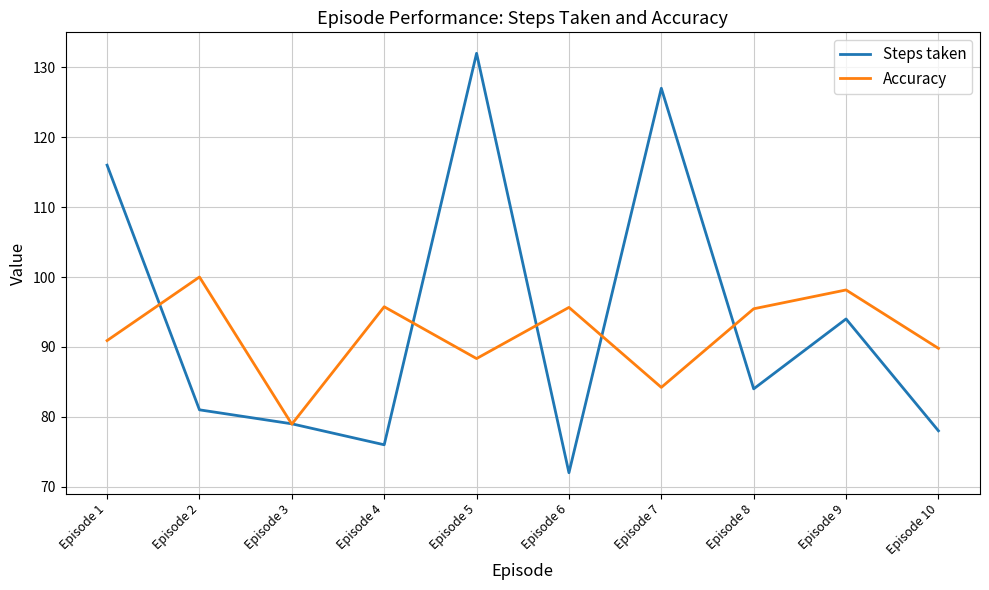

List the labels in order of Steps taken value, largest first.

Episode 5, Episode 7, Episode 1, Episode 9, Episode 8, Episode 2, Episode 3, Episode 10, Episode 4, Episode 6